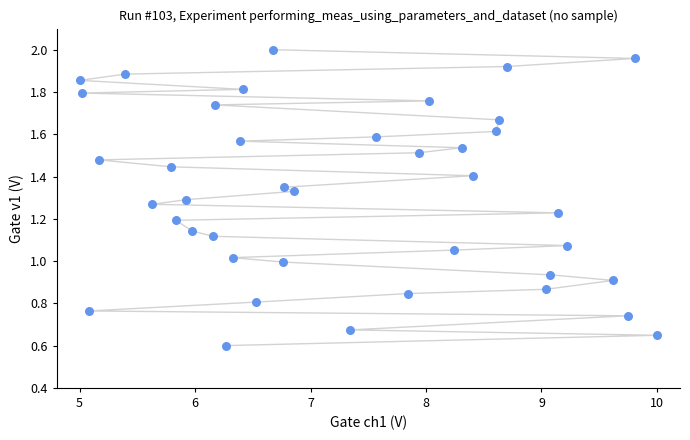

What is the range of X values (max minus min)?

5.0